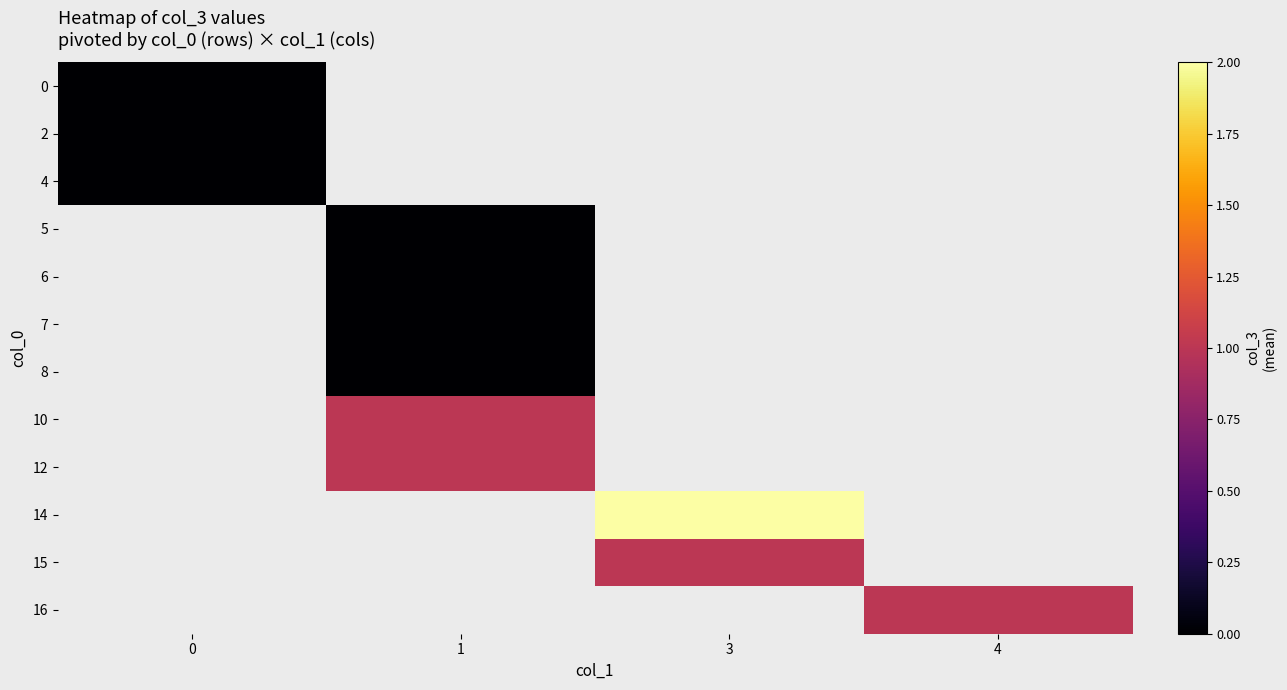

Between 0 and 4, which is larger?

4